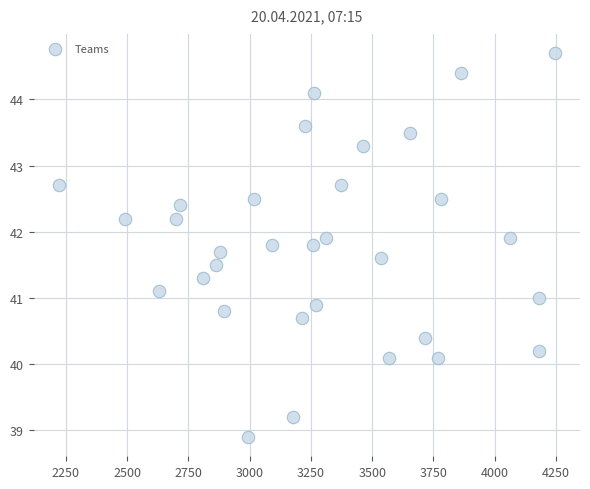

What is the range of Y values (max minus min)?

5.8